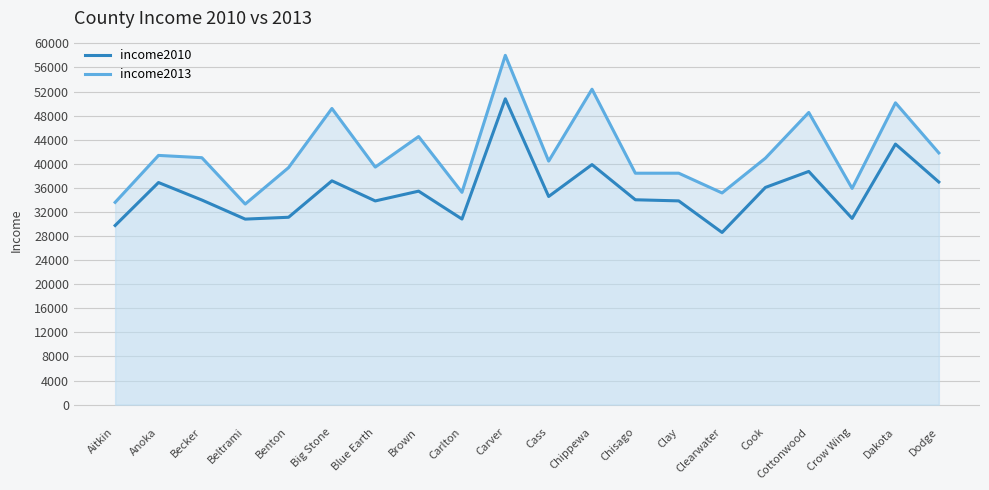

Which series changed the most between Aitkin and Crow Wing?

income2013